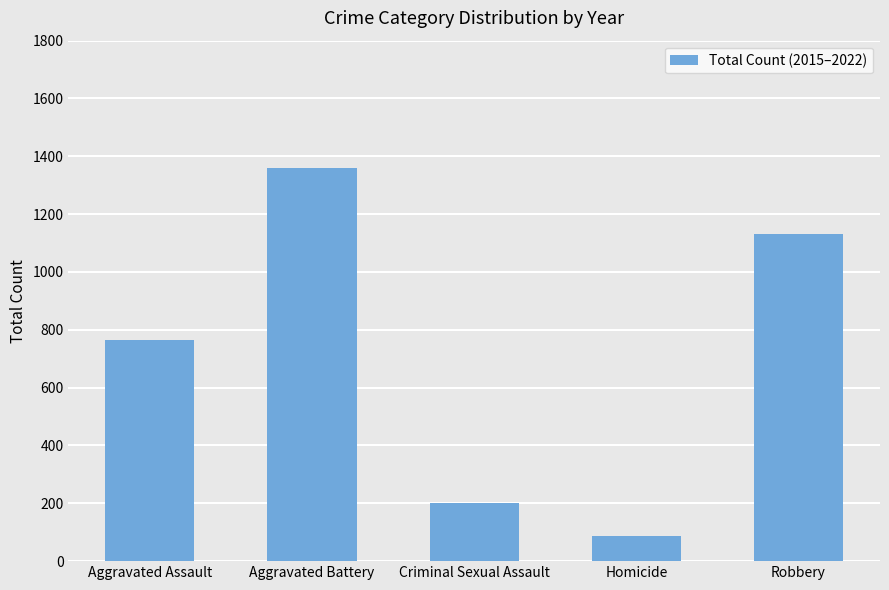

How many values are below 766?

2